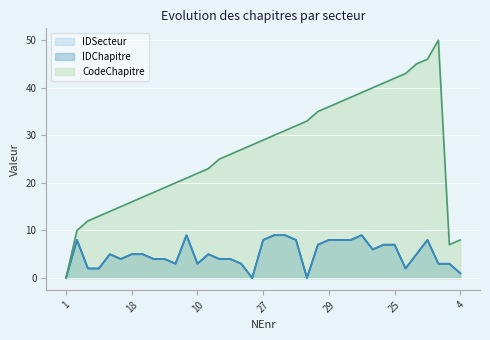

True or false: IDSecteur has a value of 3 at 8.

True